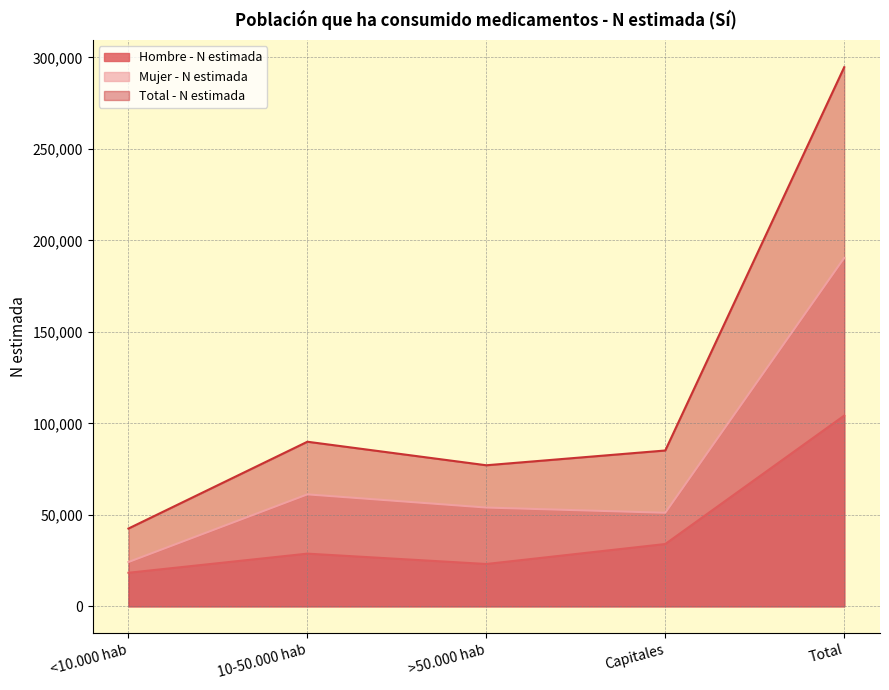

At which label does Hombre - N estimada reach its minimum?

<10.000 hab